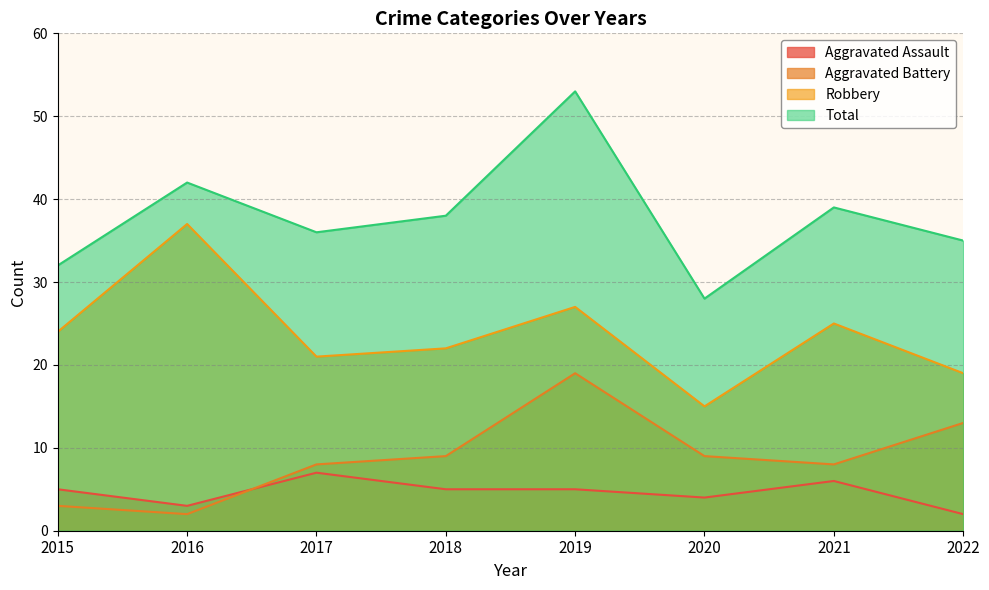

Between 2022 and 2017, which is larger?

2017